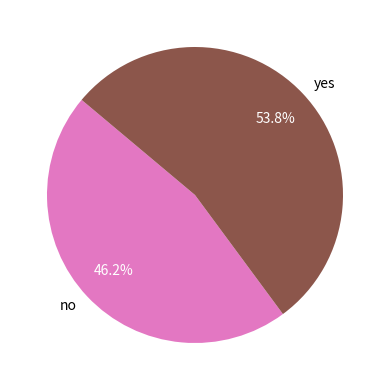

What percentage do yes and no together represent?

100.0%